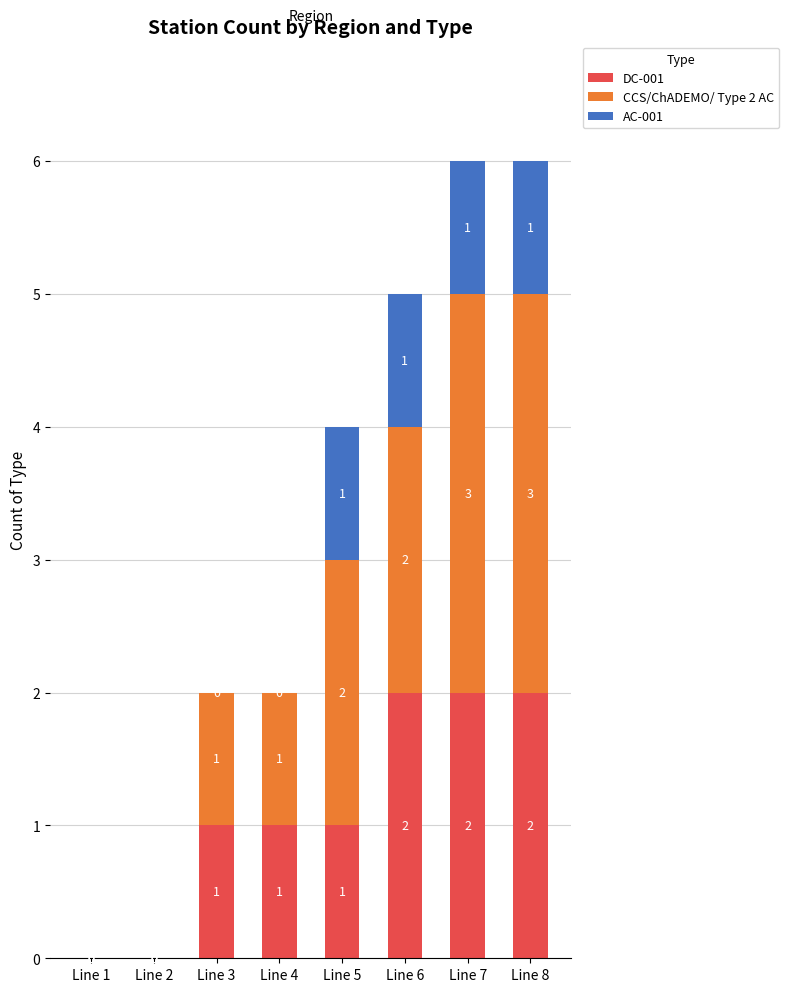

Reading left to right, list the values for the DC-001 series.

Line 1=0	Line 2=0	Line 3=1	Line 4=1	Line 5=1	Line 6=2	Line 7=2	Line 8=2